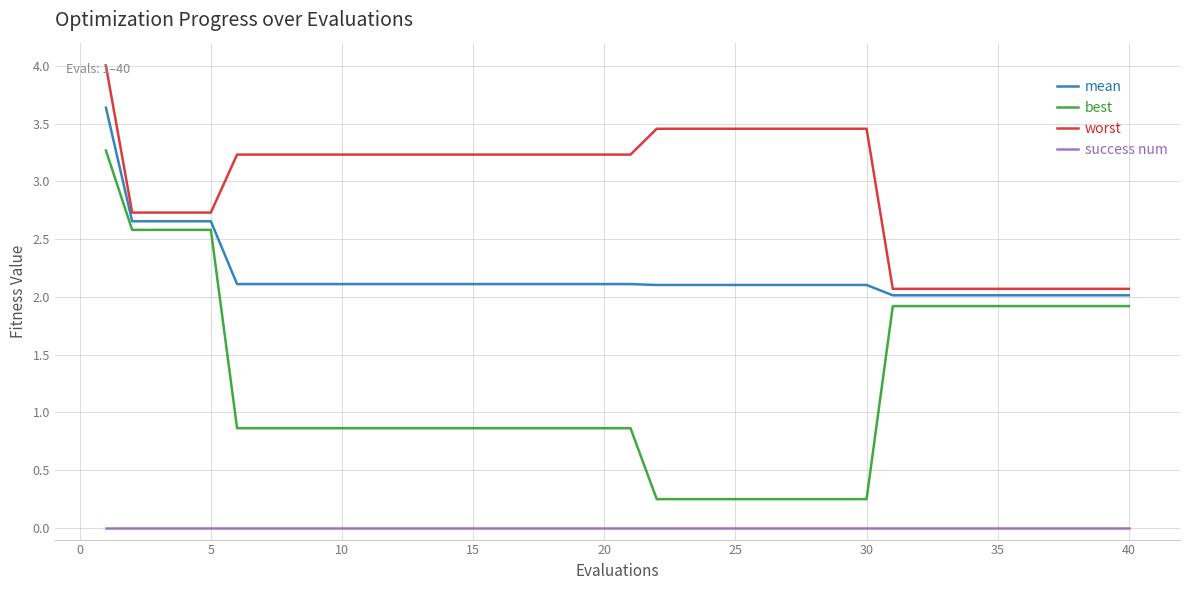

What is the lowest value of the worst series?

2.1